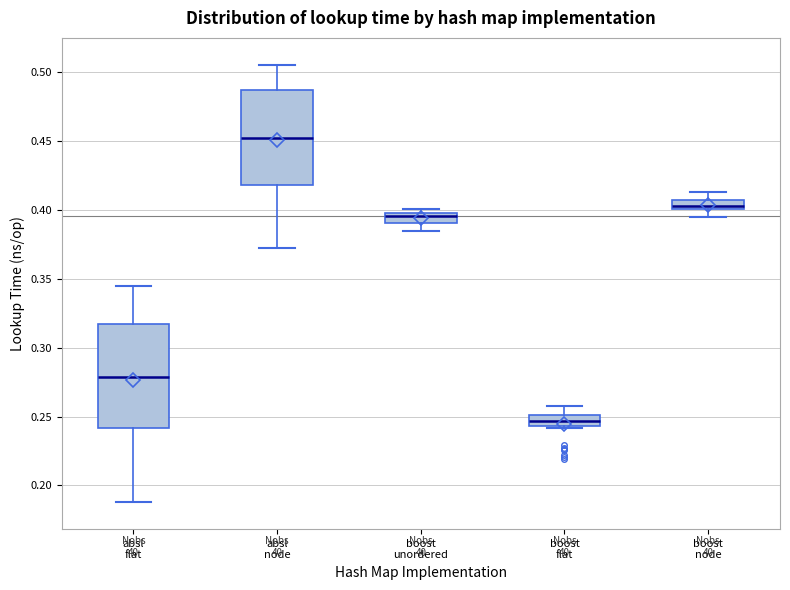

Which box is the tallest, from its lower edge to its upper edge?

absl flat